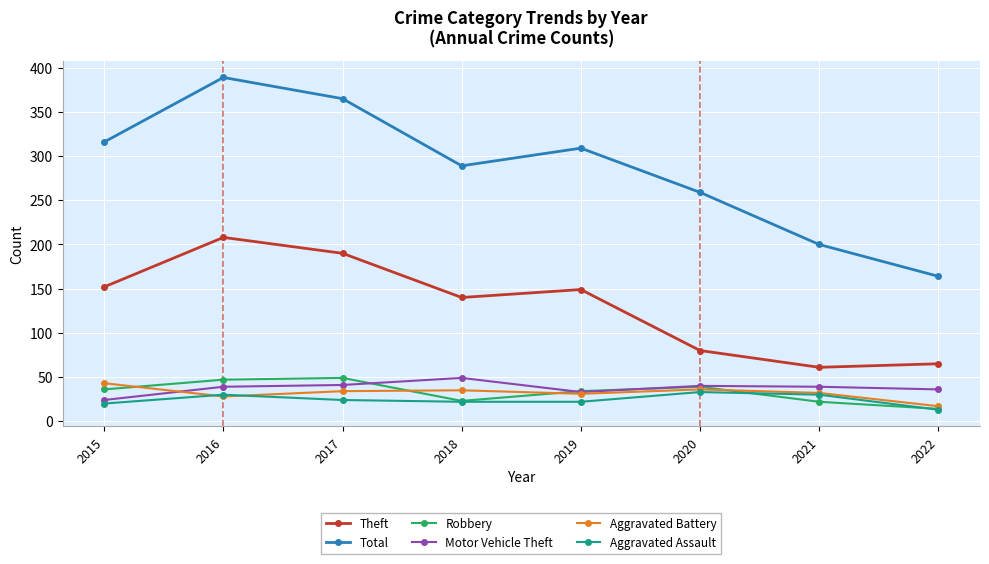

What is the difference between the maximum and minimum values in the Total series?

225